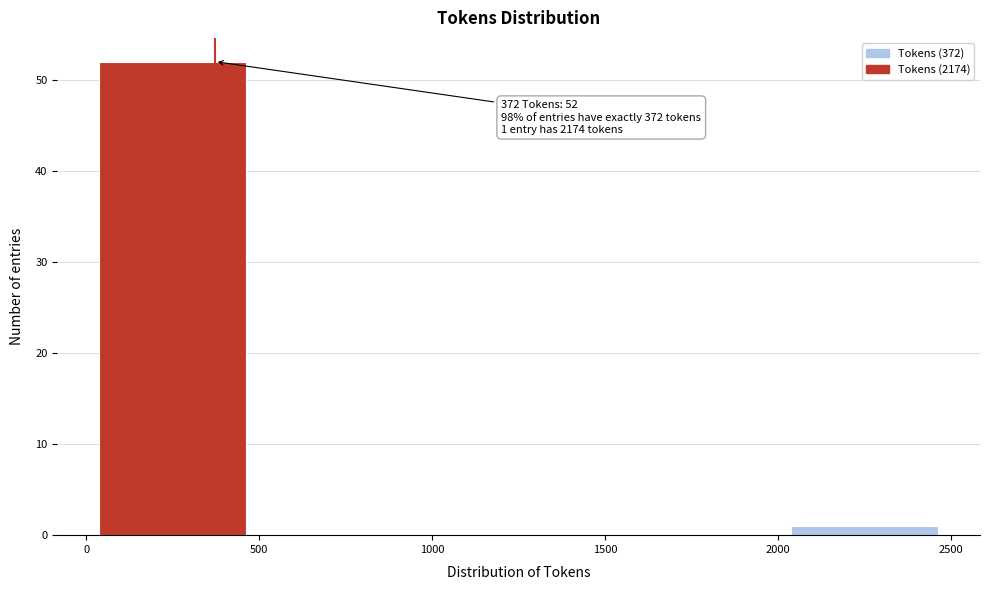

Over which range of the x-axis is the bar tallest?

0 to 500